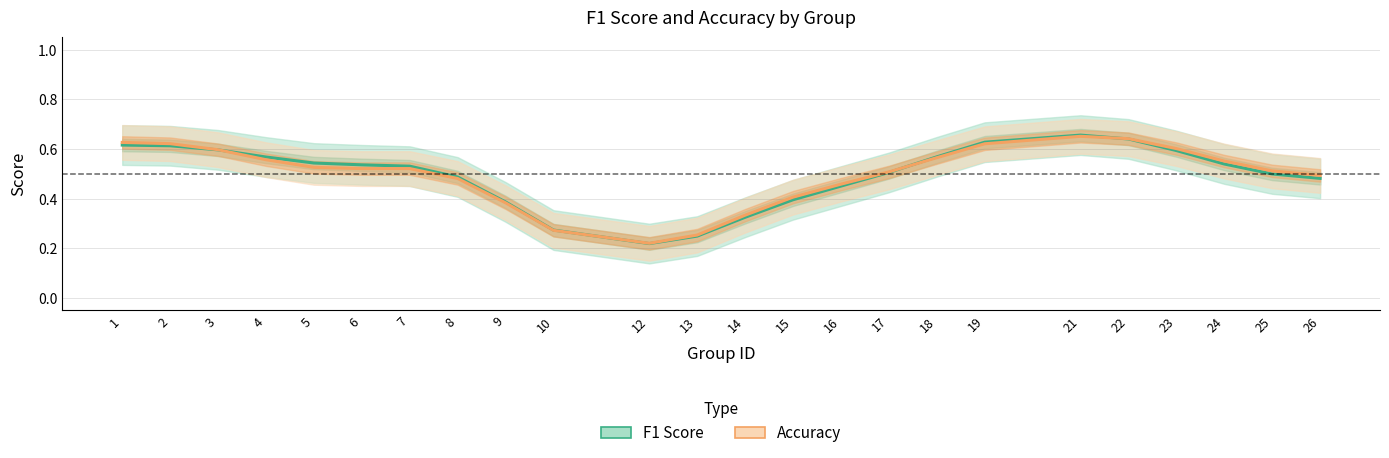

What is the highest value of the F1 Score series?

0.7